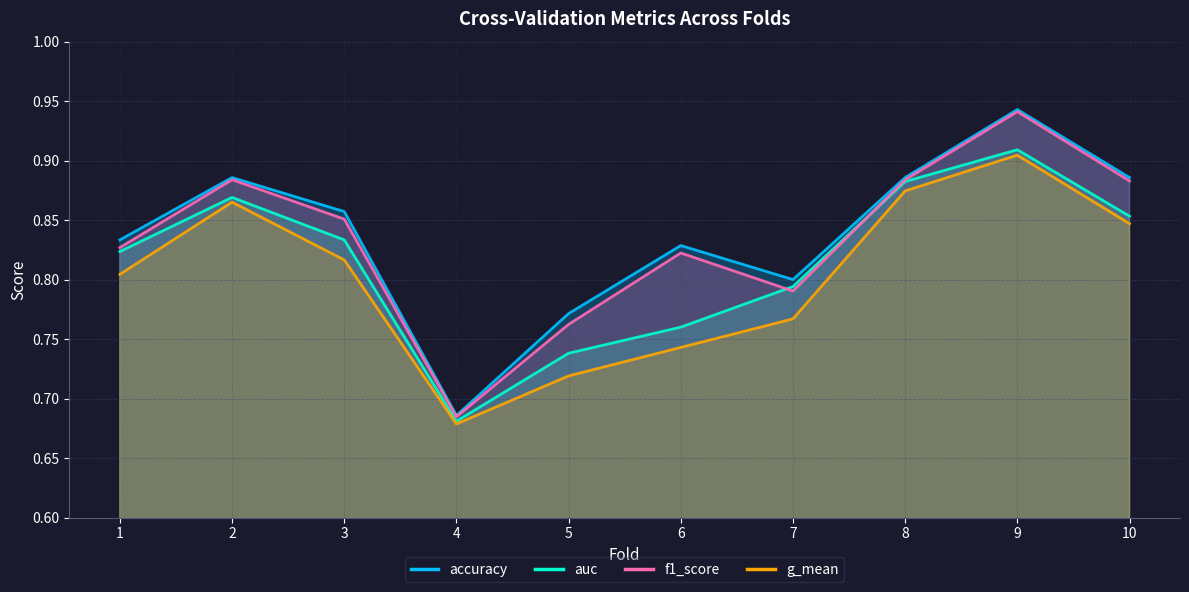

True or false: auc and g_mean intersect in this chart.

False